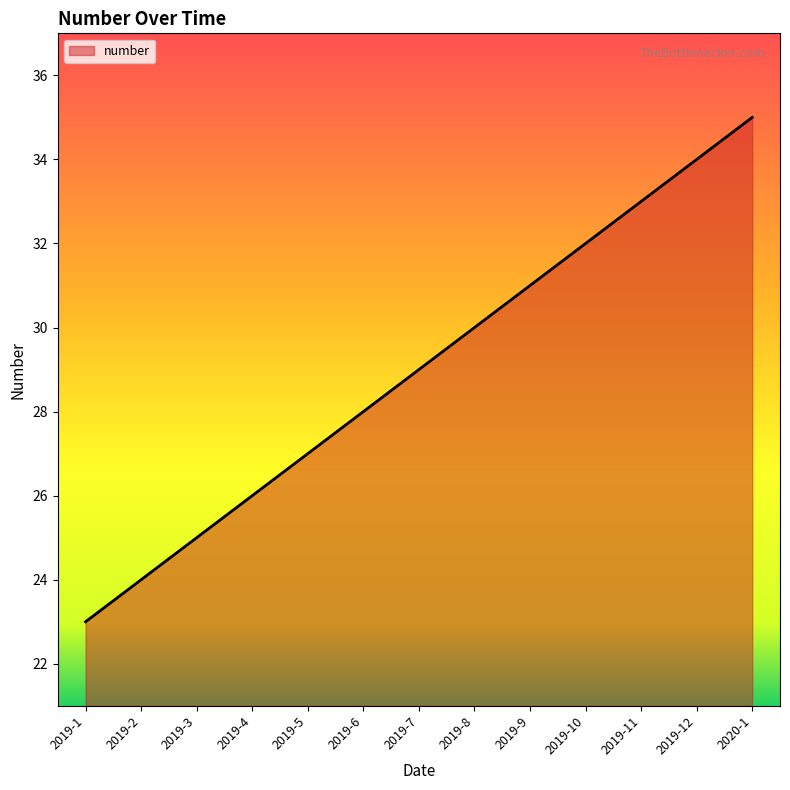

Reading left to right, list all the values displayed in this chart.

23	24	25	26	27	28	29	30	31	32	33	34	35